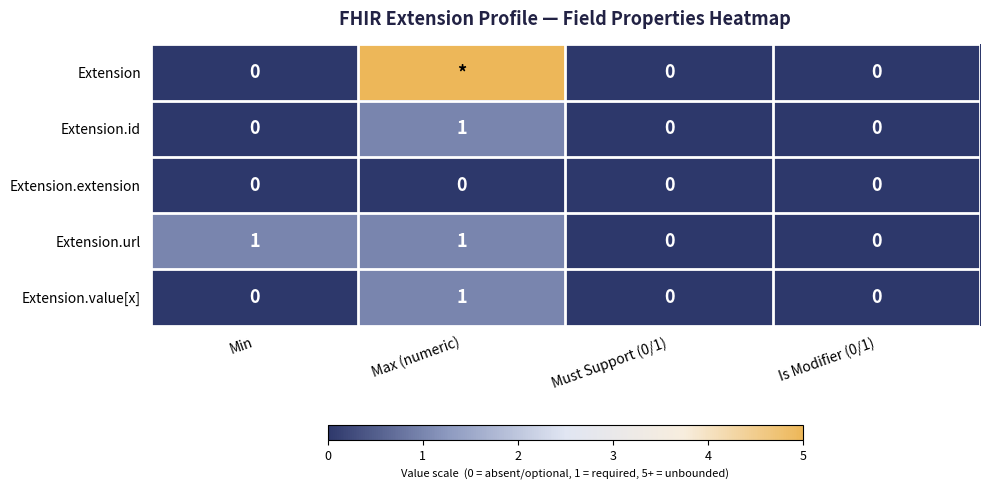

True or false: Extension.value[x] has a value of 1 at Max (numeric).

True